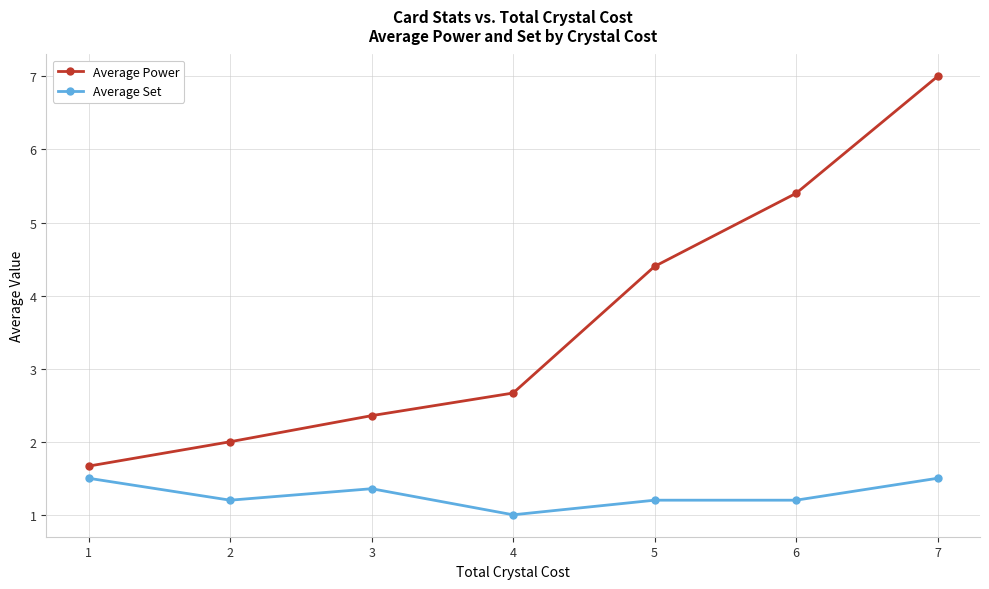

Which label corresponds to the smallest value in the chart?

4